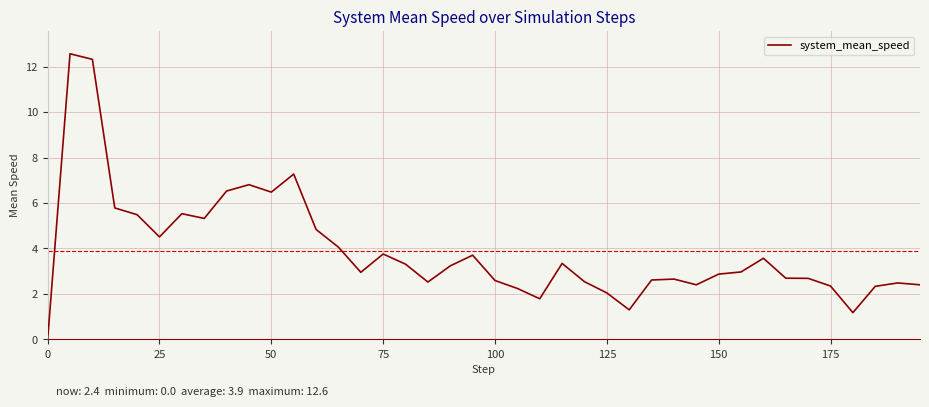

What is the greatest value displayed?

12.6